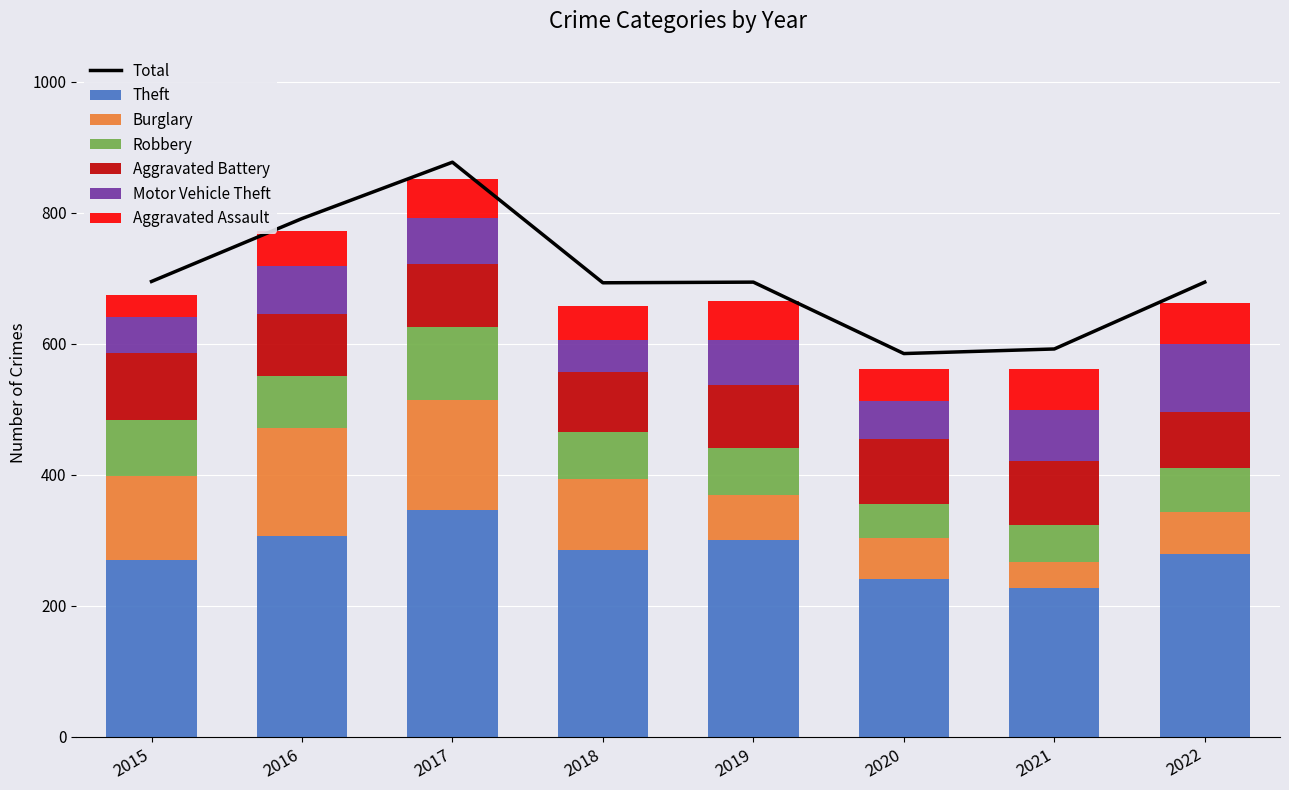

List the series in order of their peak value, lowest first.

Aggravated Assault, Aggravated Battery, Motor Vehicle Theft, Robbery, Burglary, Theft